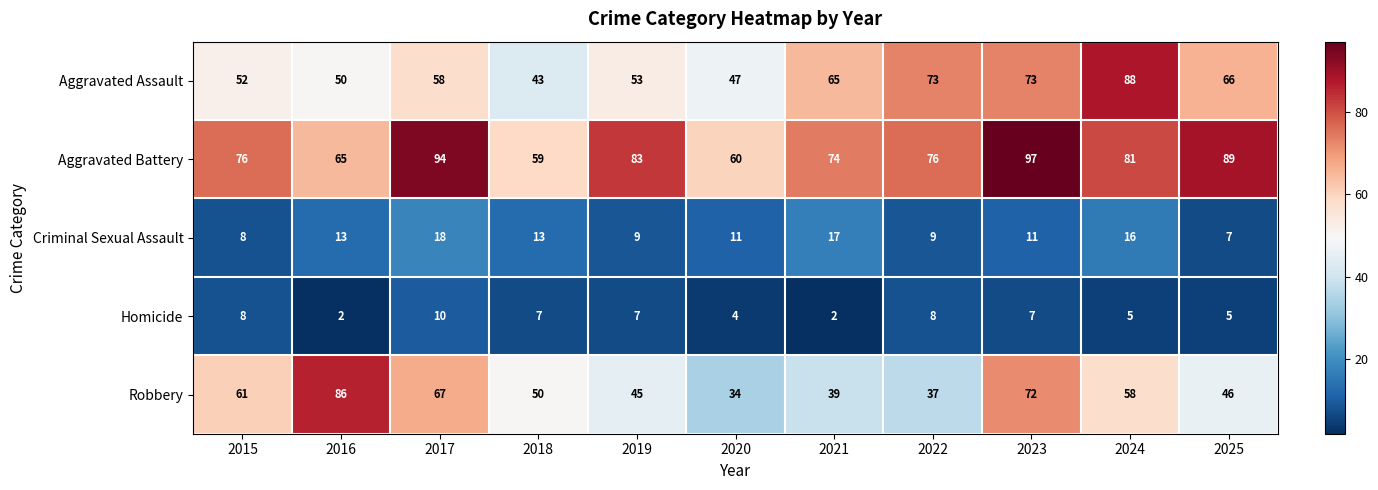

What is the difference between the highest and lowest values at 2023?

90